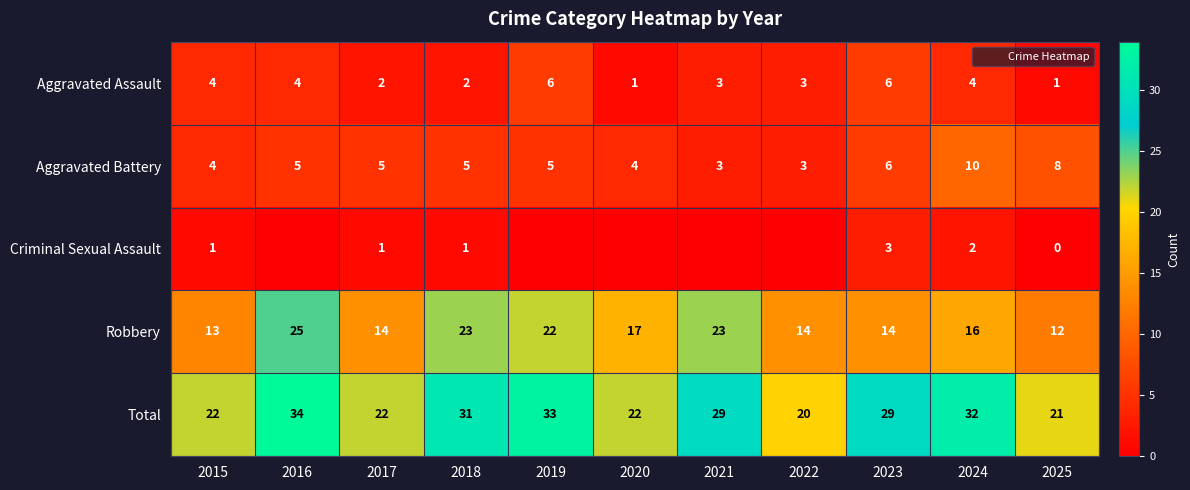

True or false: Robbery has a value of 31 at 2019.

False